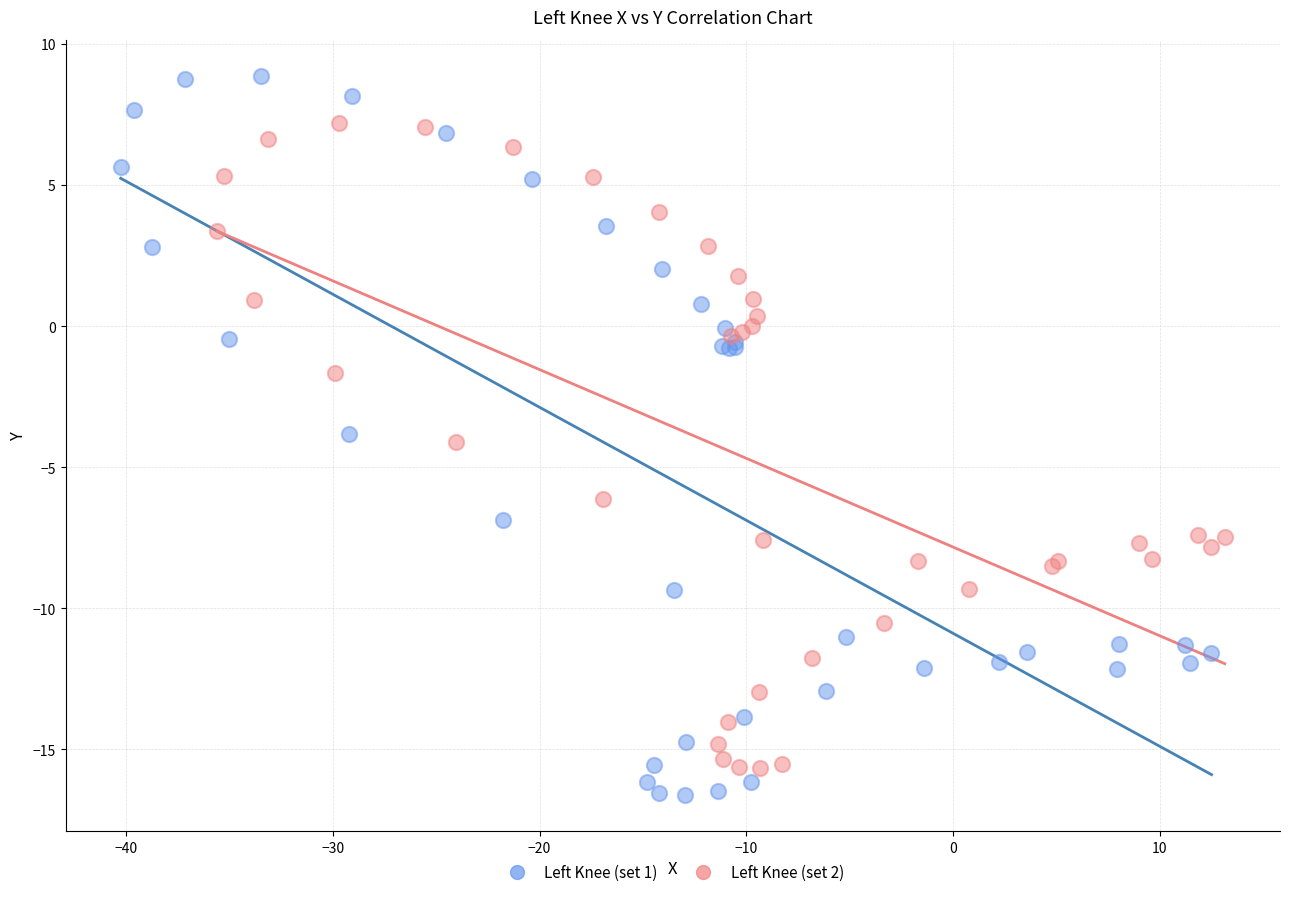

What are all the series names shown in the legend?

Left Knee (set 1), Left Knee (set 2)